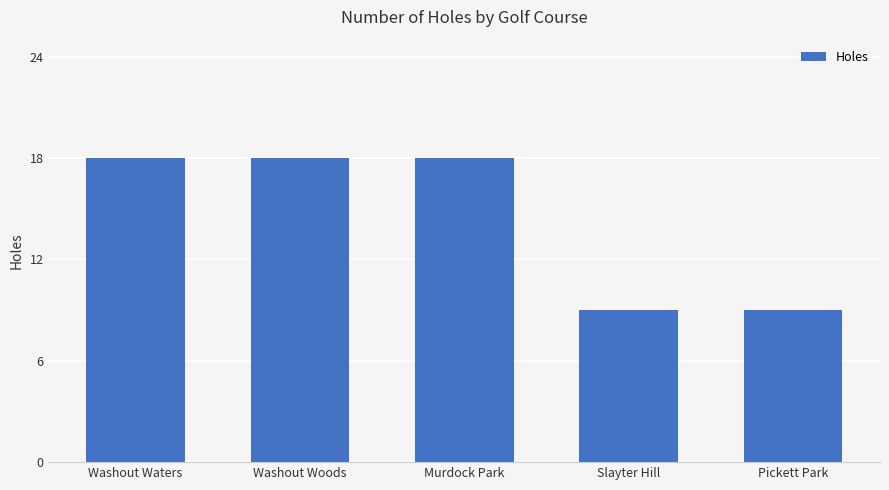

What is the ratio of the value at Pickett Park to the value at Washout Waters?

0.5